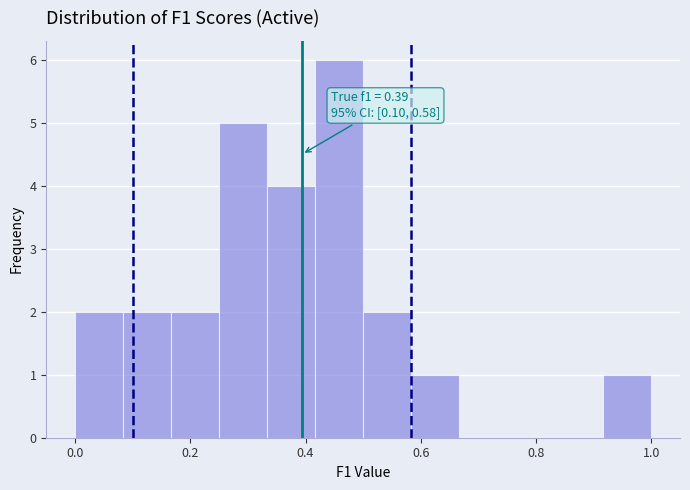

Which range on the x-axis has the tallest bar?

0.42 to 0.50